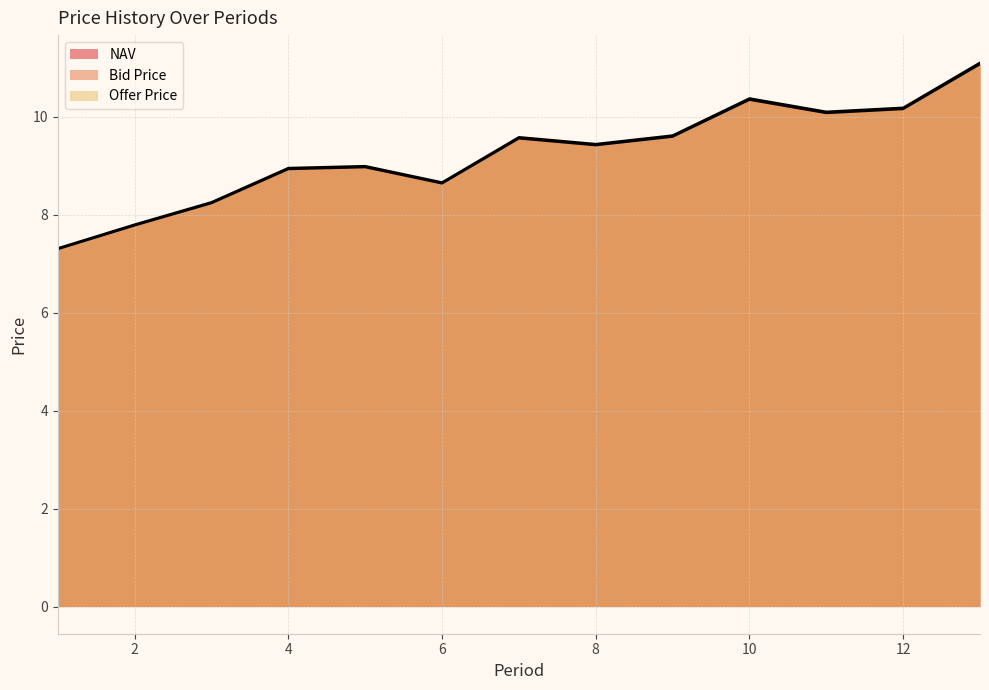

List the series in order of their overall mean, lowest first.

Bid Price, NAV, Offer Price